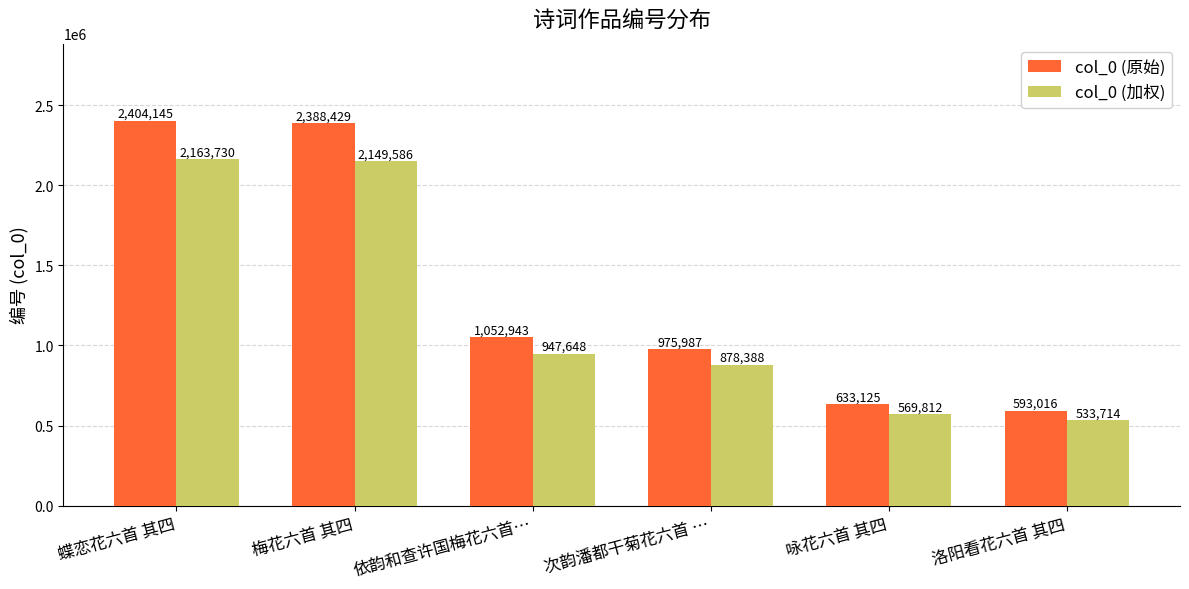

Count the number of categories in the chart.

6